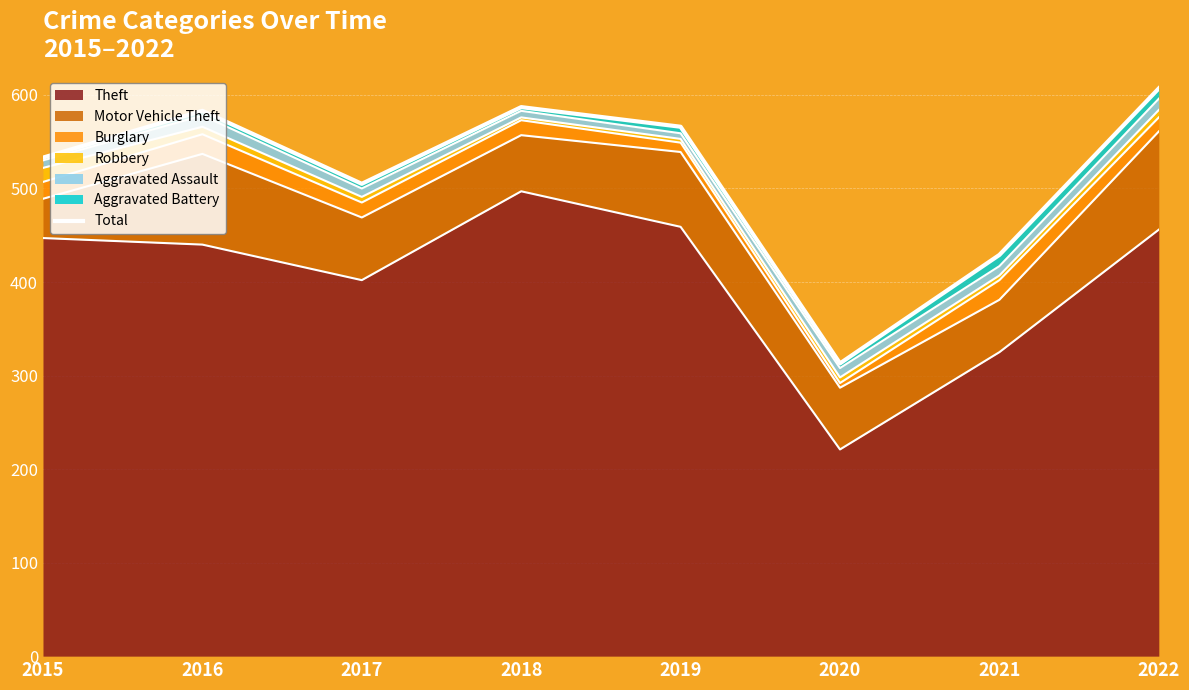

What is the ratio of the value at 2017 to the value at 2015?

0.9